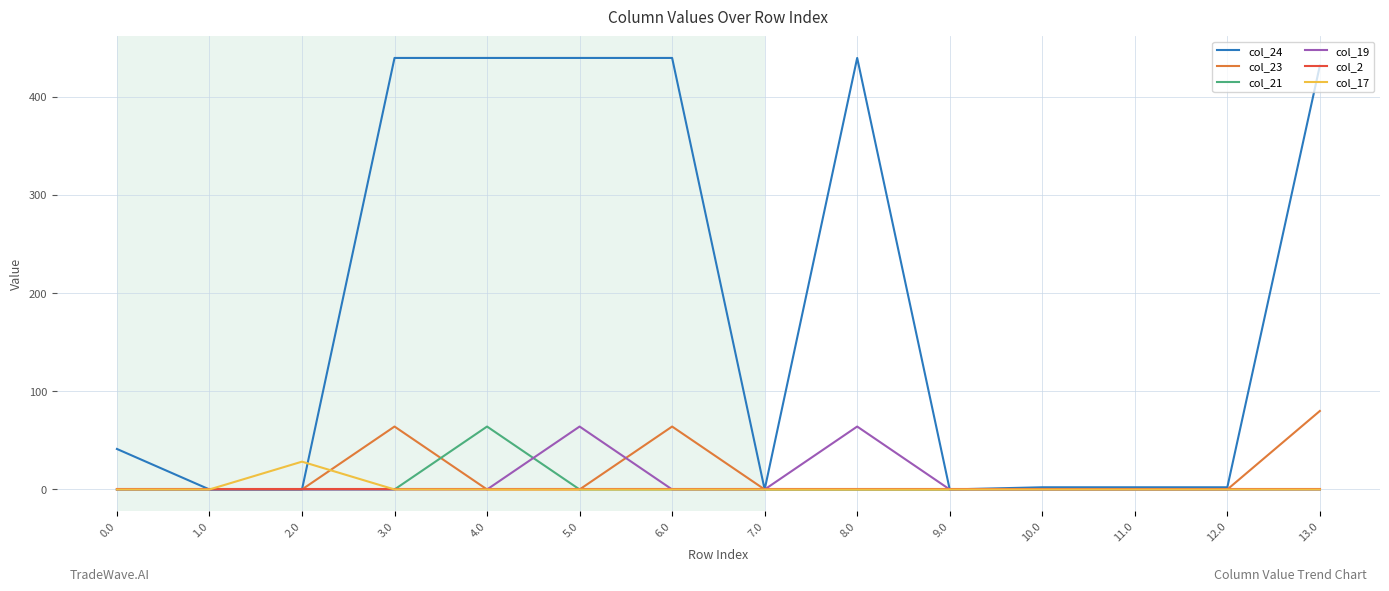

Which series has the largest range (max minus min)?

col_24